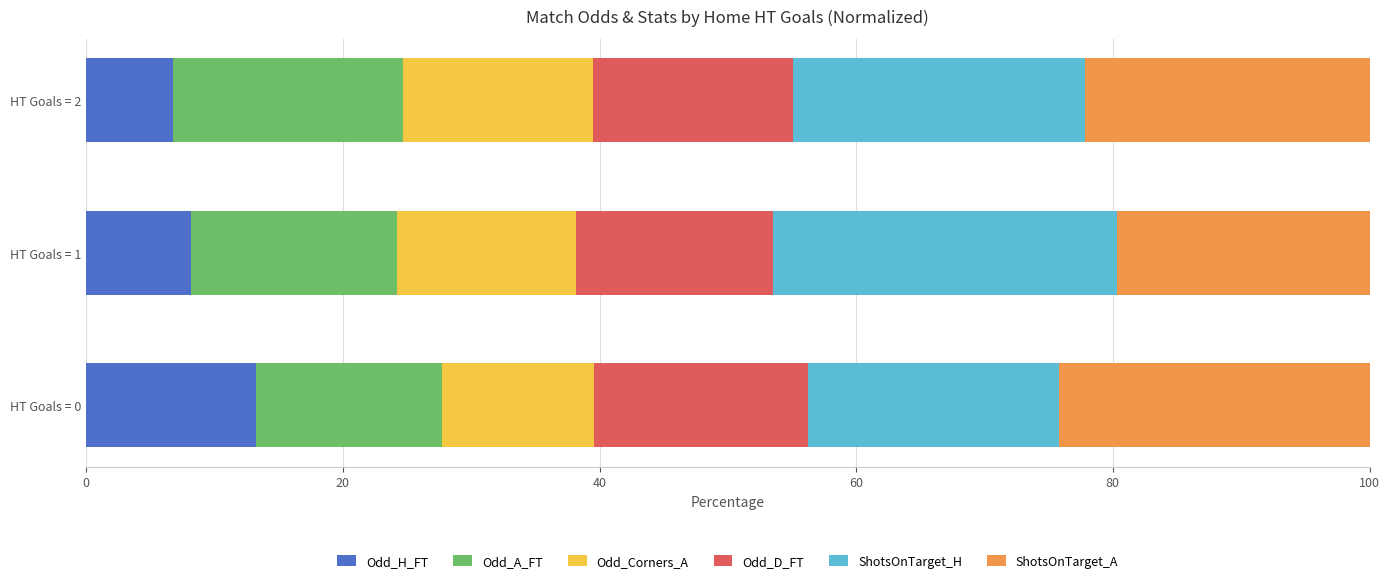

The Odd_H_FT series shows 6.8 at HT Goals = 2. True or false?

True